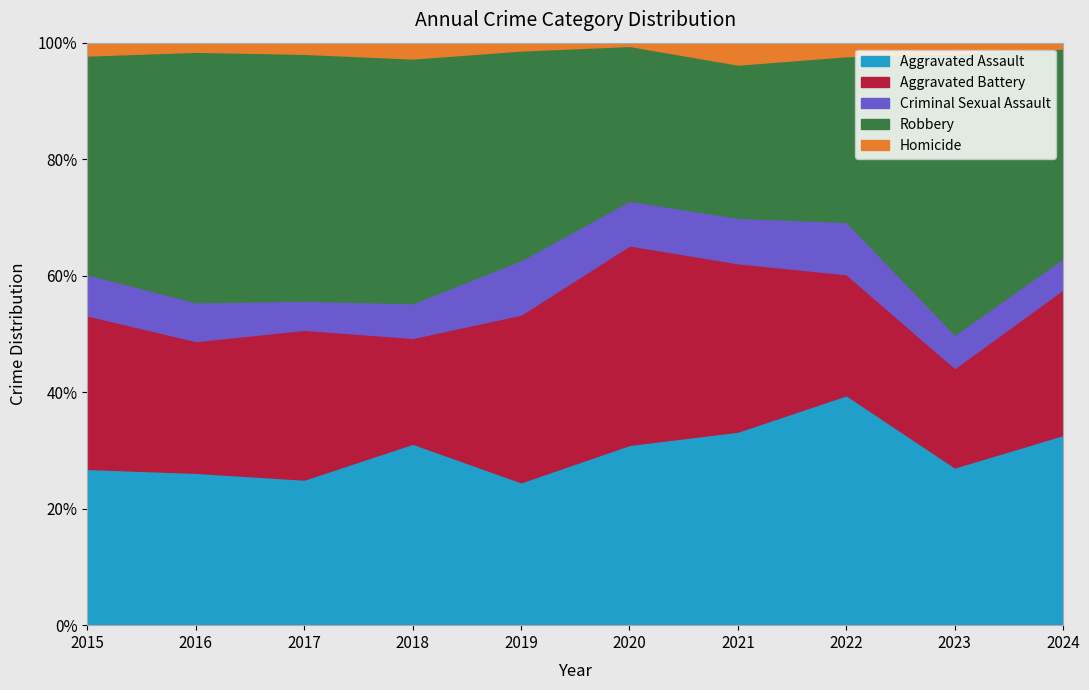

Is it true that Aggravated Assault equals 38.0 at 2023?

False